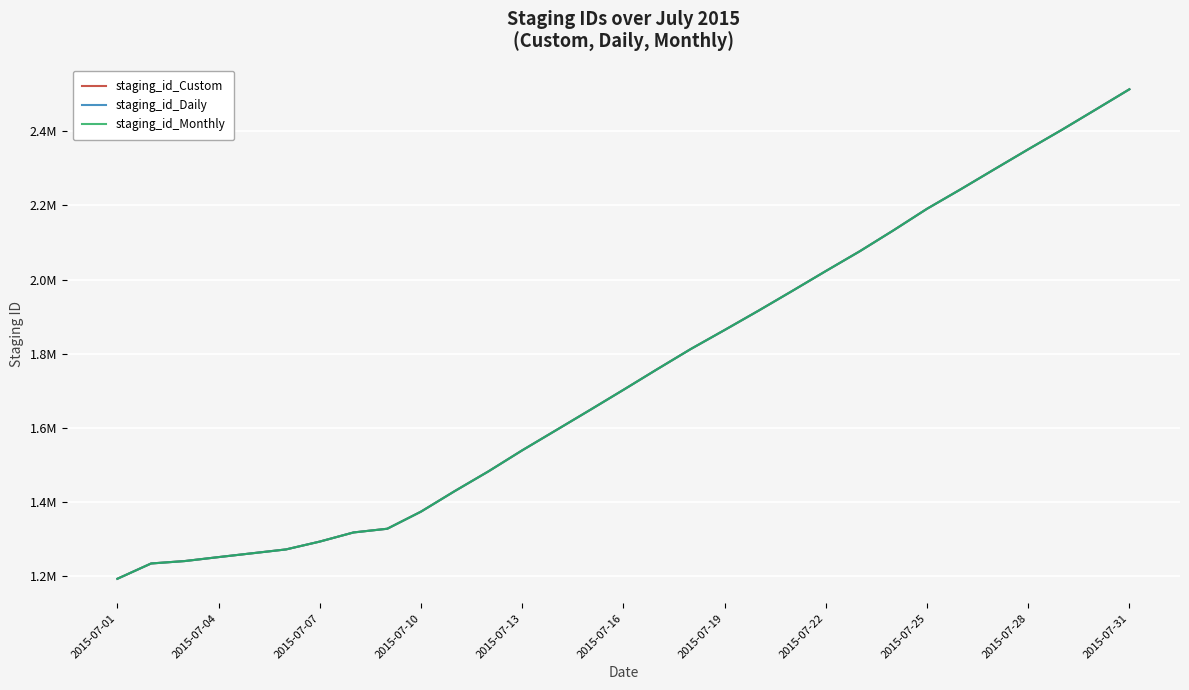

True or false: staging_id_Monthly and staging_id_Daily cross at least once.

False